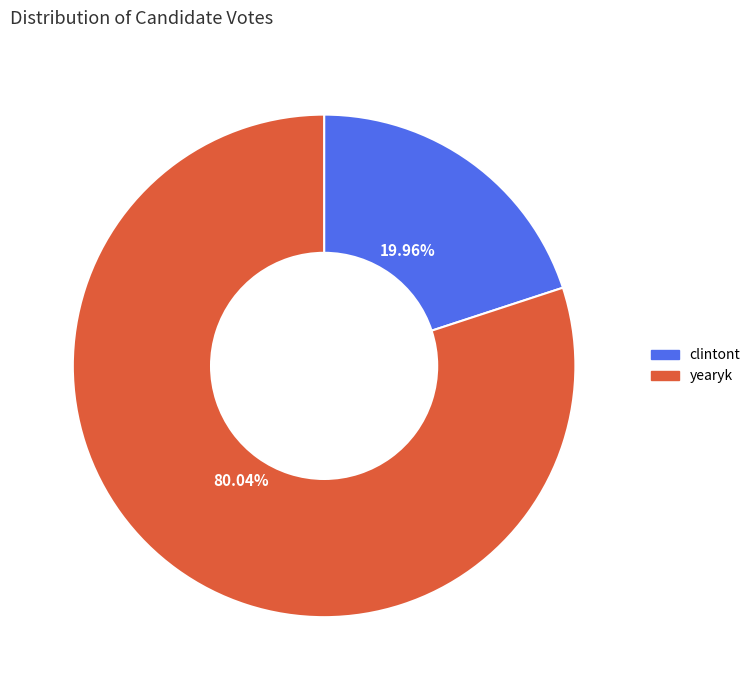

Is the sum of yearyk and clintont greater than half?

Yes